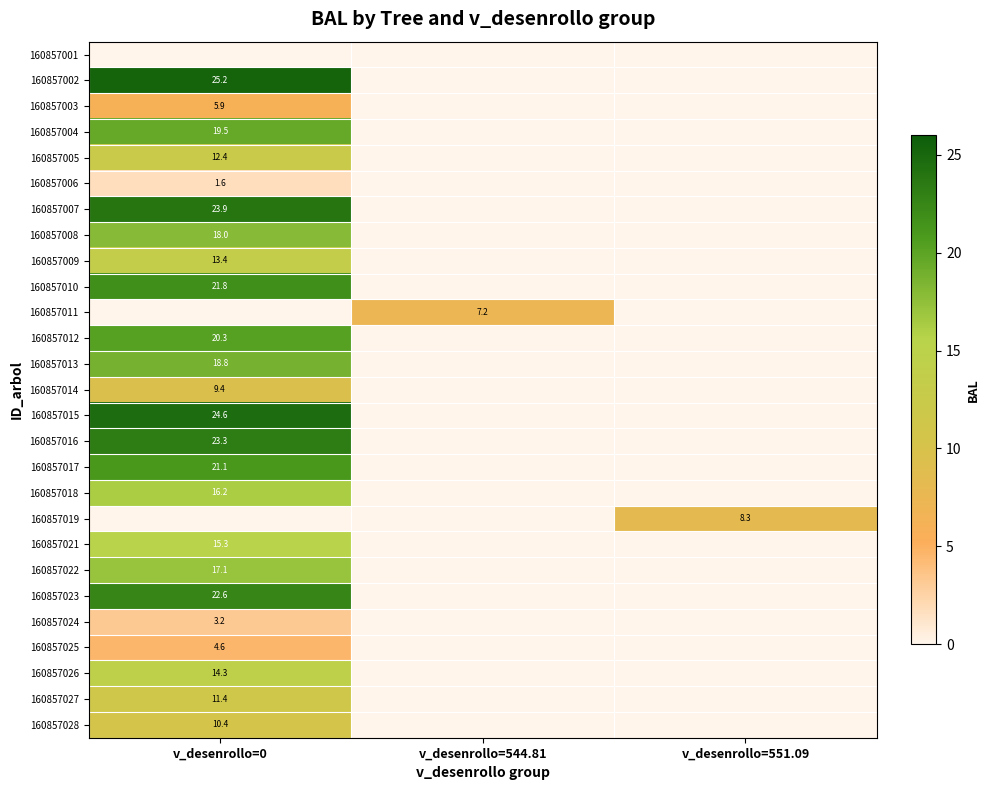

At which category does the chart reach its peak across all series?

v_desenrollo=0